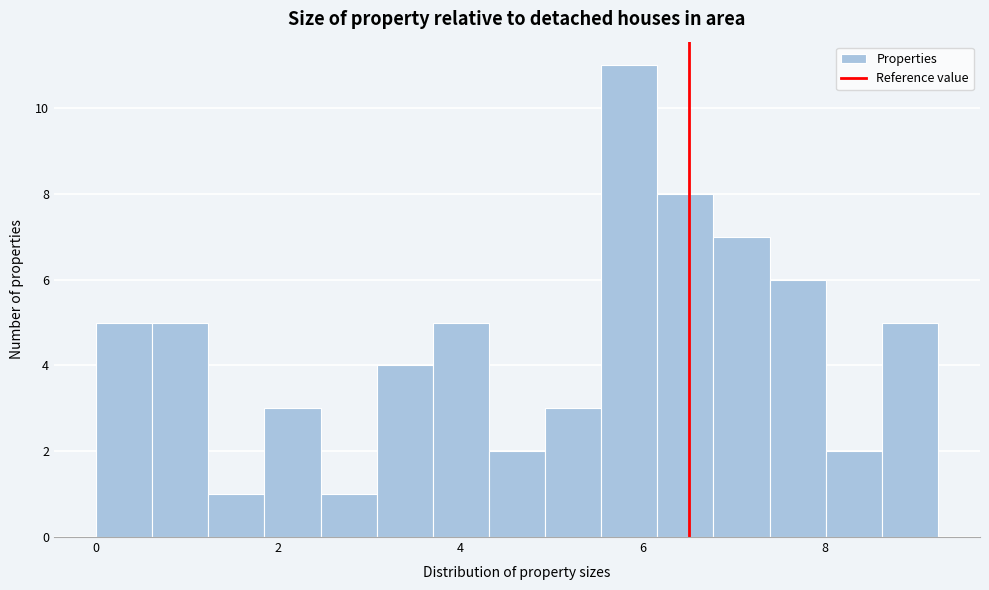

Around what value on the x-axis is the tallest bar? Give the approximate position of its centre, as read against the axis.

5.8